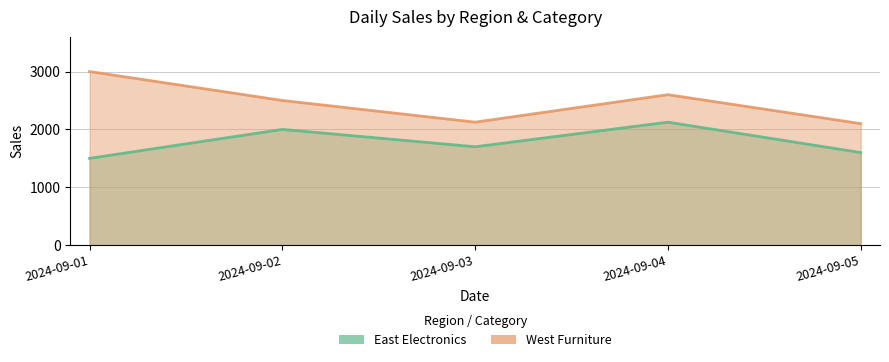

At which label does East Electronics reach its peak?

2024-09-04